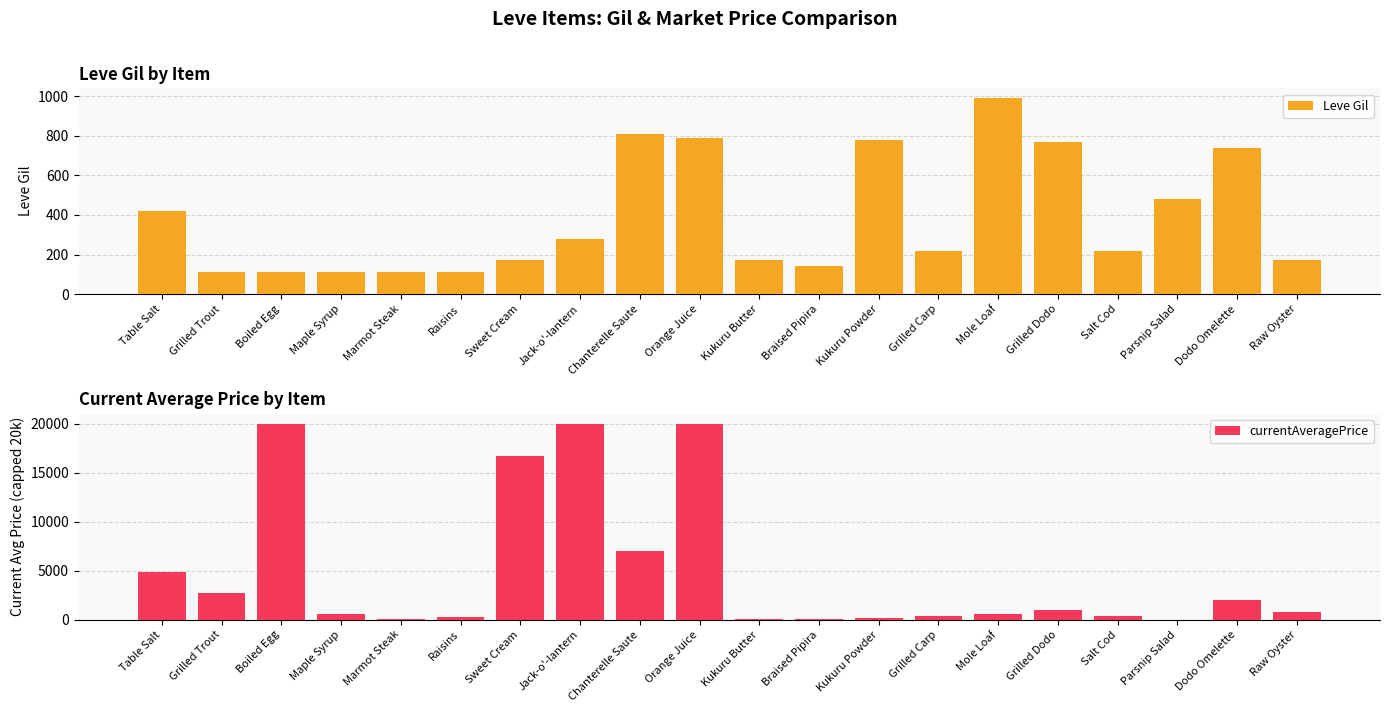

Where is currentAveragePrice nearest to the value 10000?

Chanterelle Saute